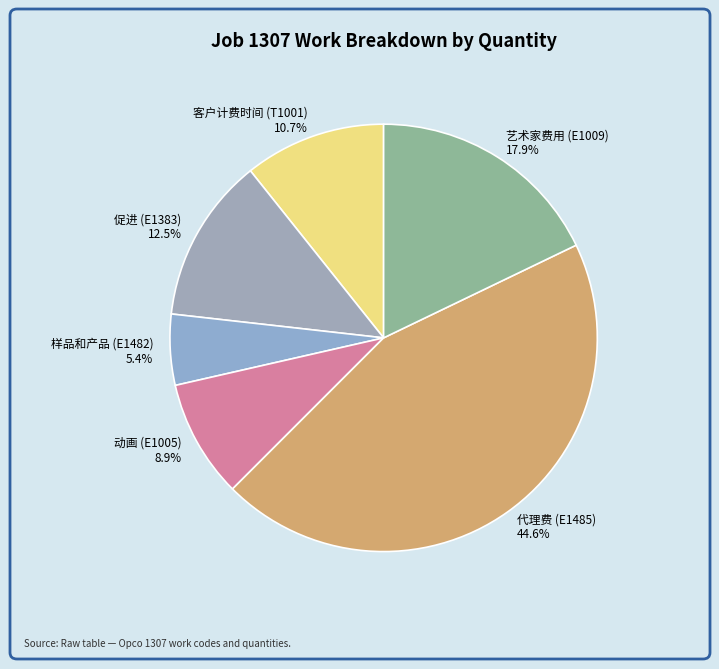

The 艺术家费用 (E1009) slice represents 18% of the pie. True or false?

True